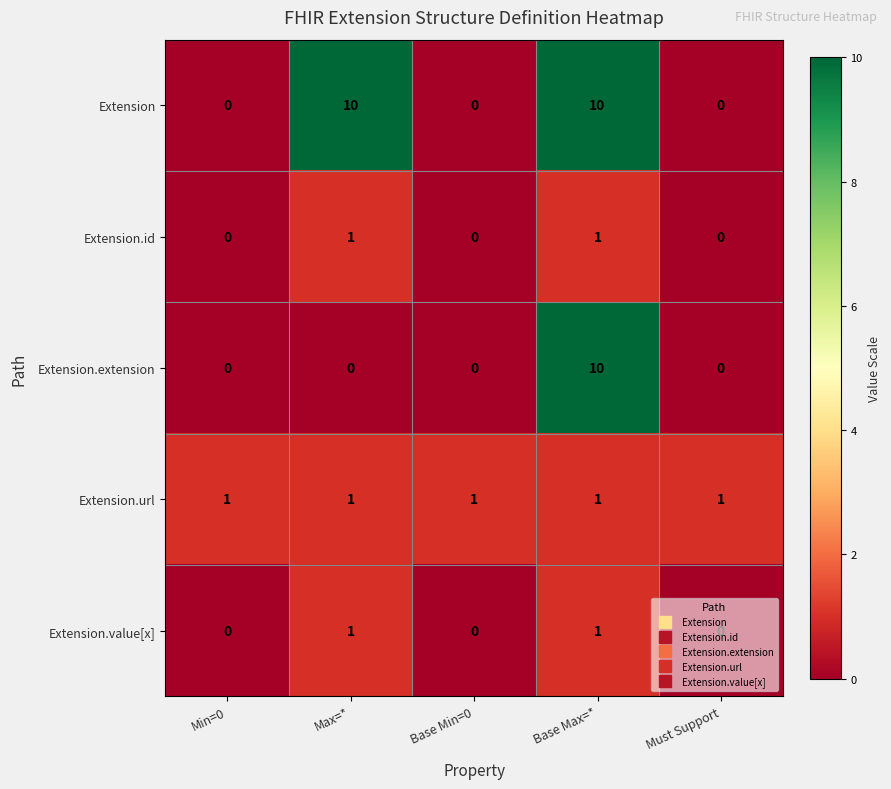

What is the approximate value of Extension at Max=*, to the nearest 5?

10